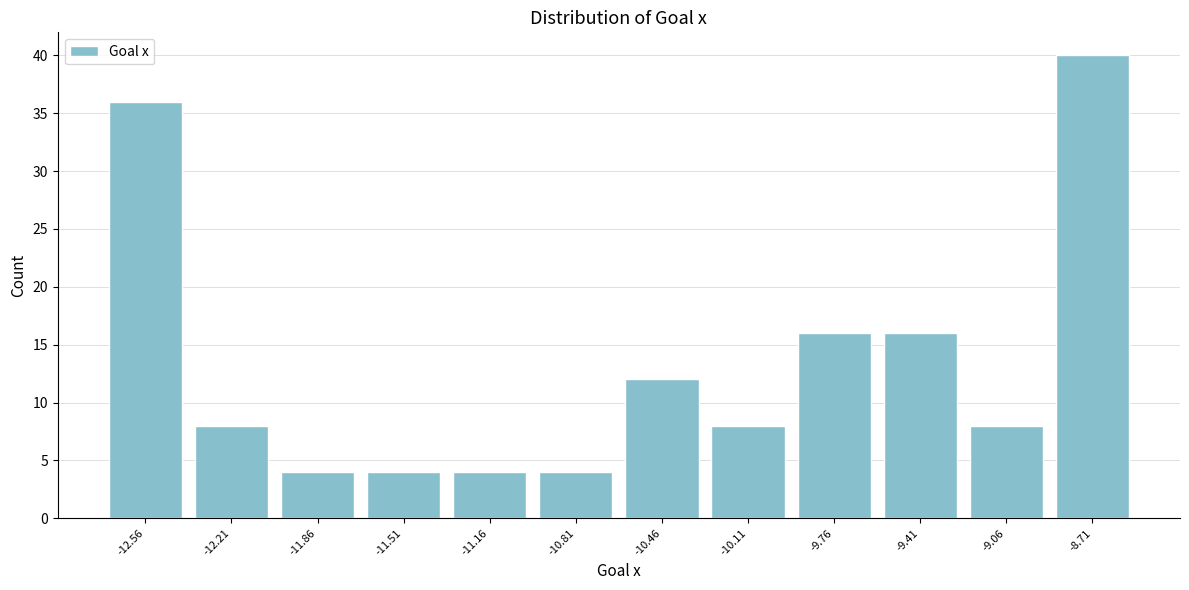

Reading left to right, transcribe this chart: for each bar, give the range it covers on the x-axis and its height. Neither the bar edges nor the heights are printed on the chart, so give them approximately, as read against the axes.

-12.75 to -12.40: 36
-12.40 to -12.05: 8
-12.05 to -11.70: 4
-11.70 to -11.35: 4
-11.35 to -11.00: 4
-11.00 to -10.65: 4
-10.65 to -10.30: 12
-10.30 to -9.95: 8
-9.95 to -9.60: 16
-9.60 to -9.25: 16
-9.25 to -8.90: 8
-8.90 to -8.55: 40